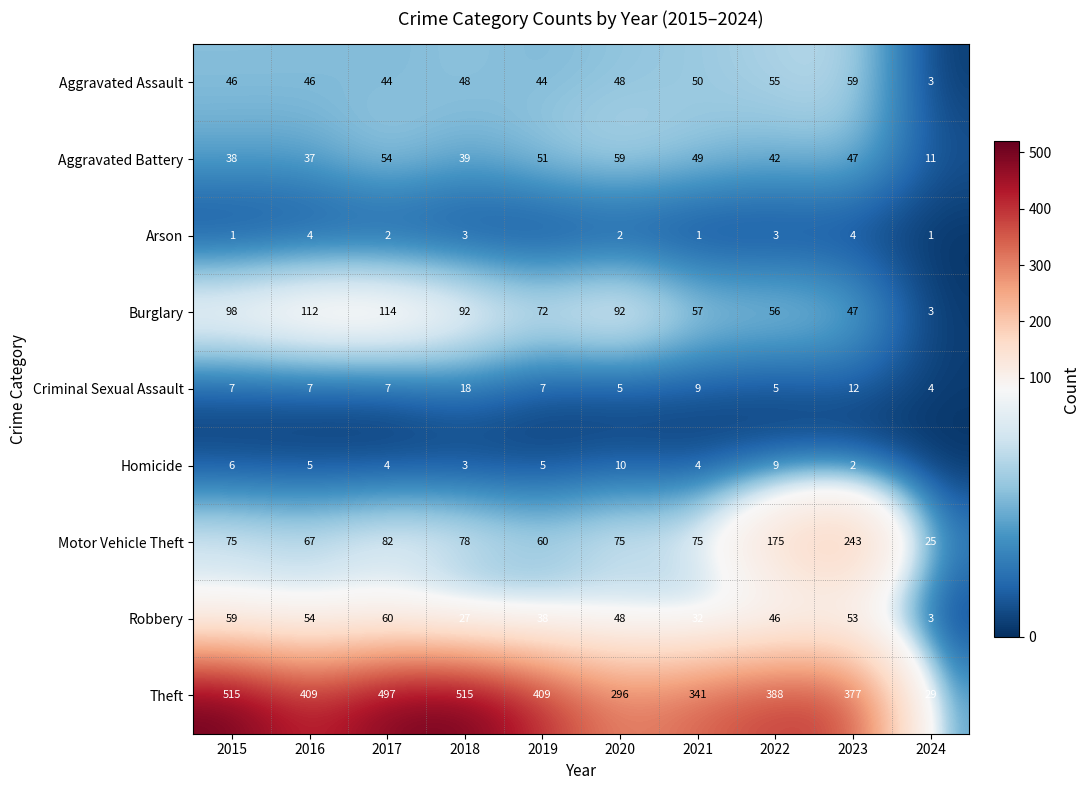

What is the spread (max minus min) of values at 2015?

514